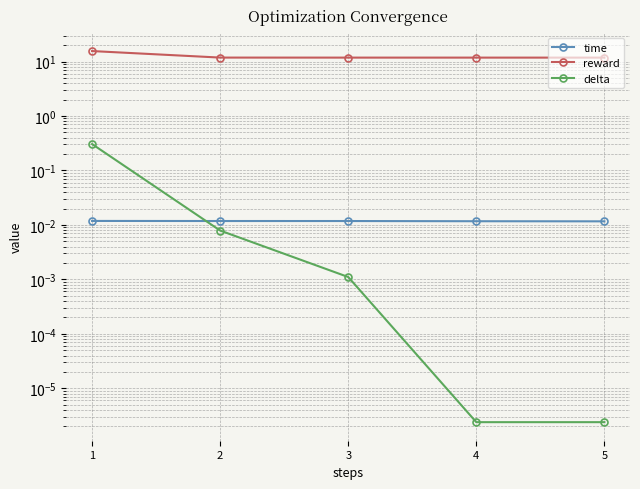

Which has a higher value, 2 or 4?

2